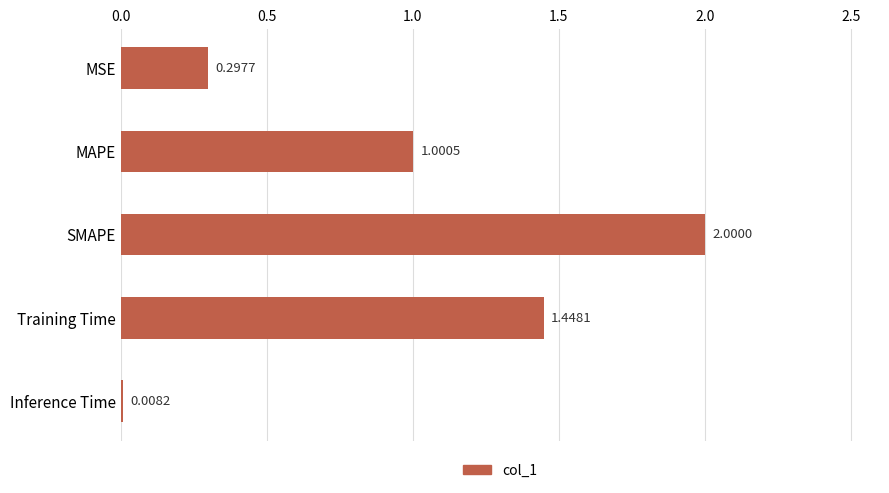

At which label is the value closest to 1?

MAPE